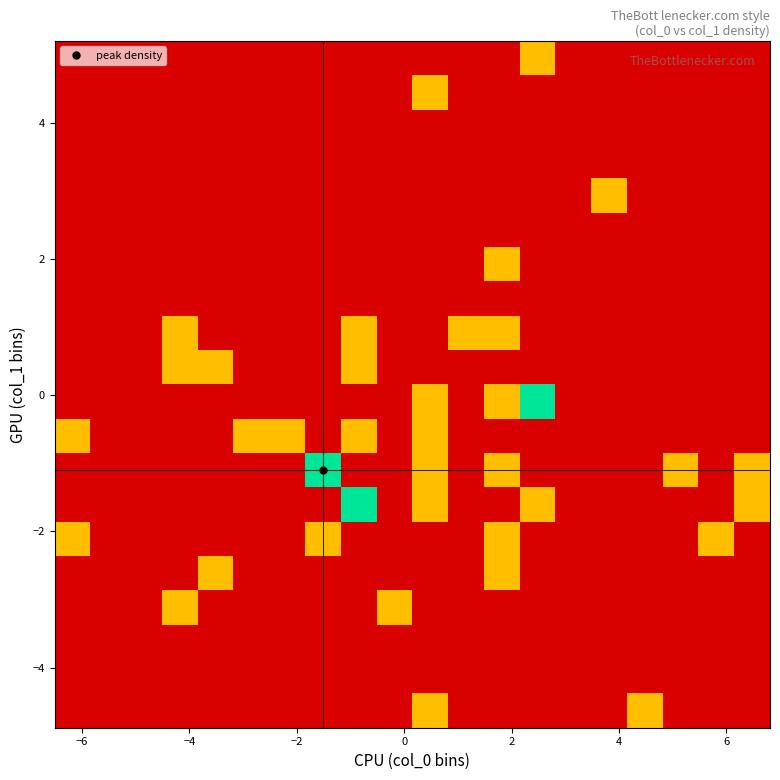

How many data points does each series have?

20